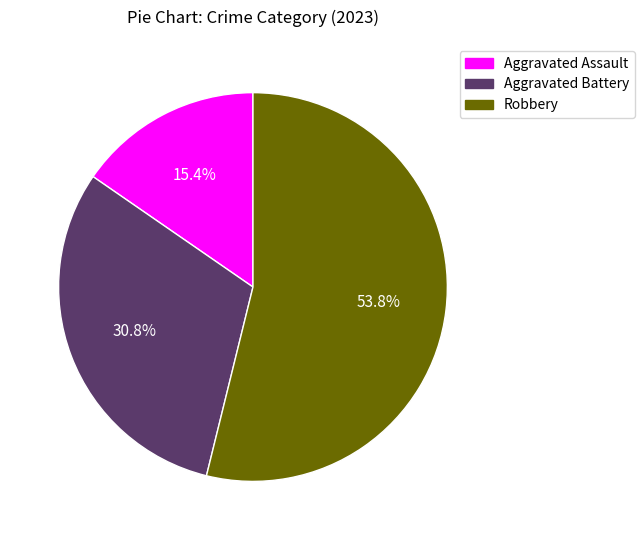

To the nearest percent, what portion does Aggravated Battery represent?

31%